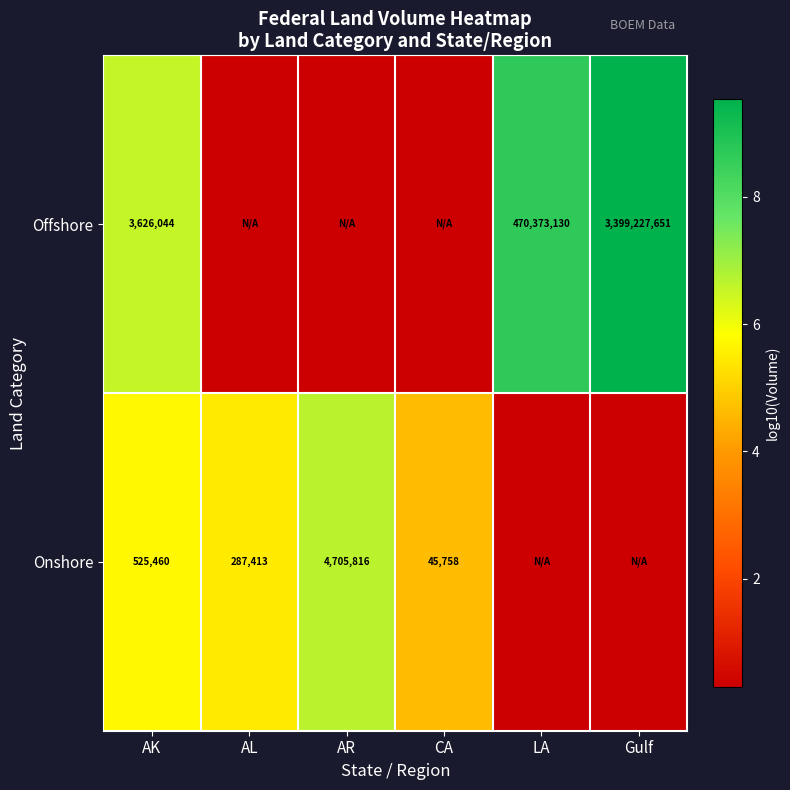

Is the value of Offshore at AK greater than the value of Onshore at AL?

Yes